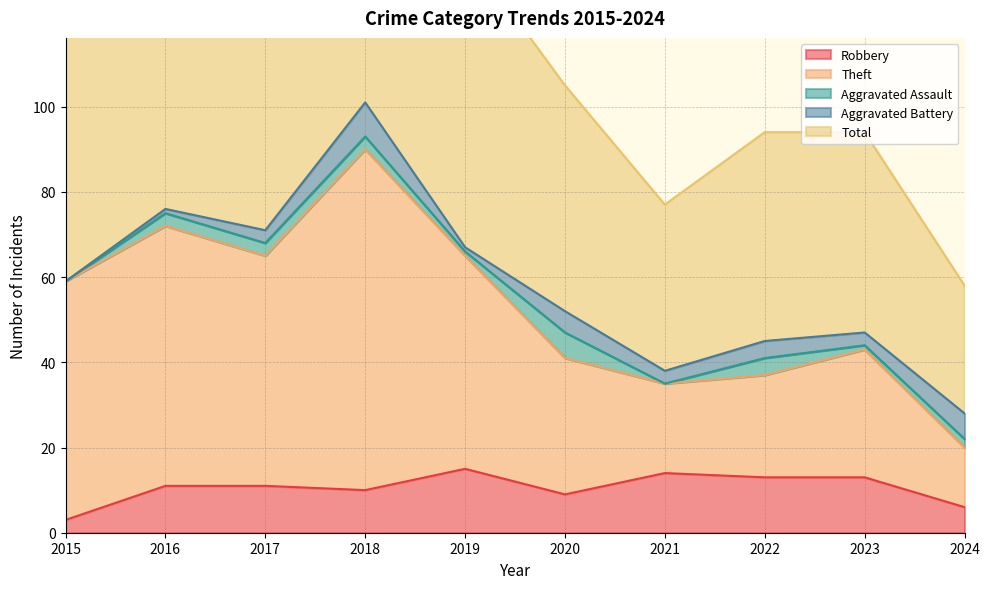

Which series has the widest spread of values?

Total